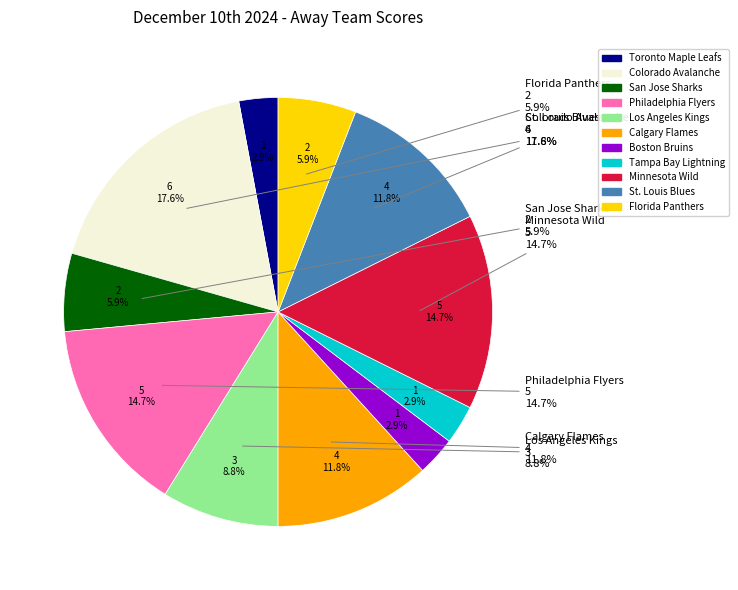

What percentage is NOT represented by Boston Bruins?

97.1%